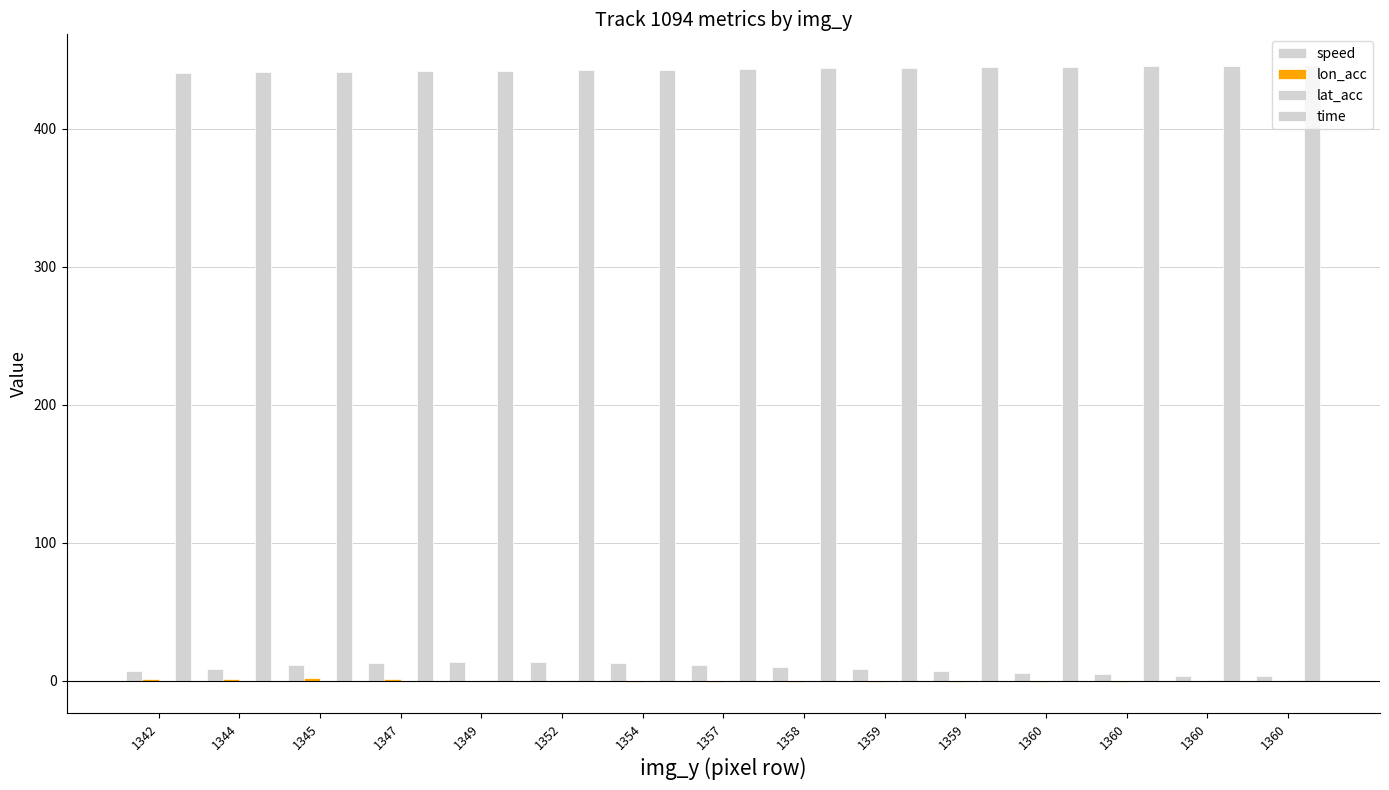

How many categories are shown in the chart?

15